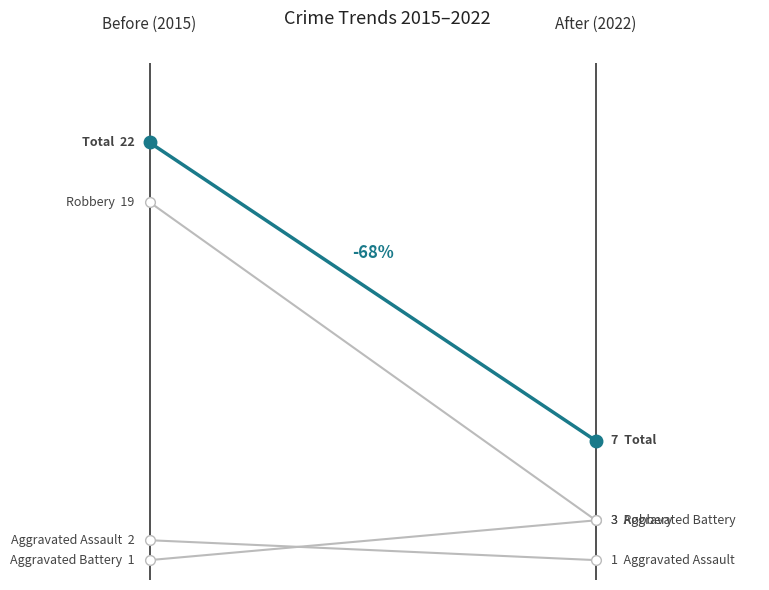

At how many categories does at least one series exceed 17?

1